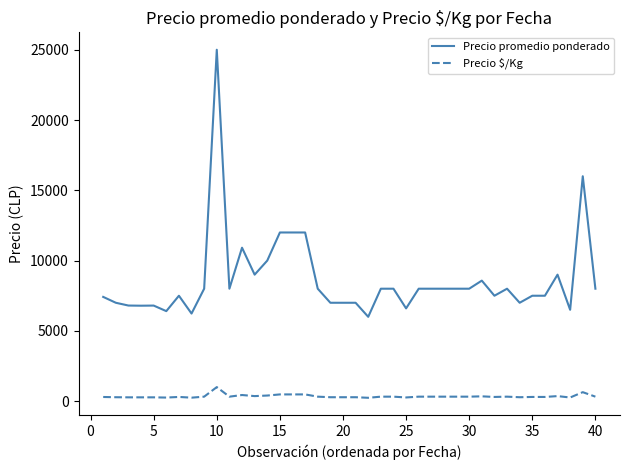

Which series has the widest spread of values?

Precio promedio ponderado